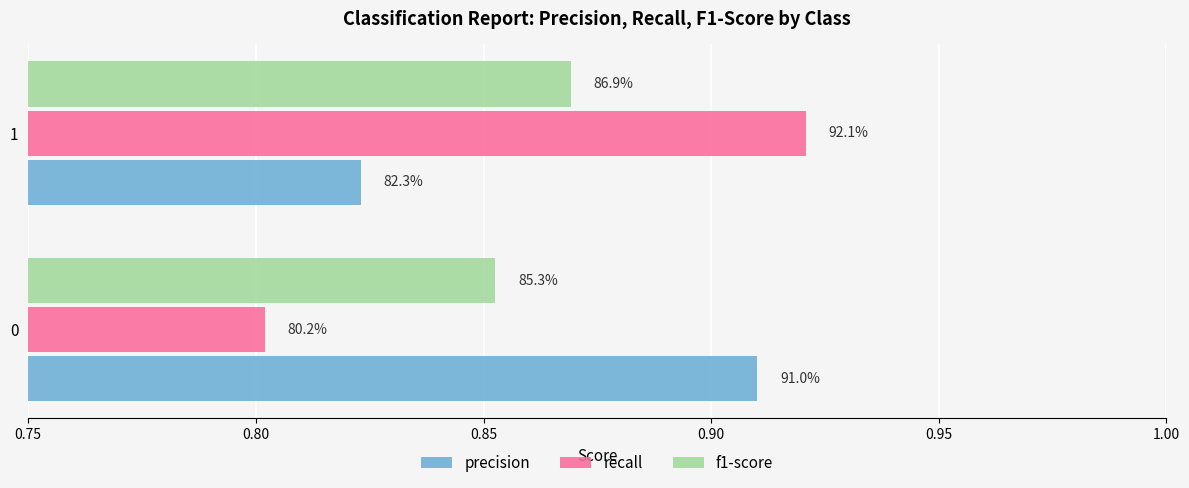

Reading left to right, what are all the values shown in this chart?

precision: 0.9	0.8
recall: 0.8	0.9
f1-score: 0.9	0.9